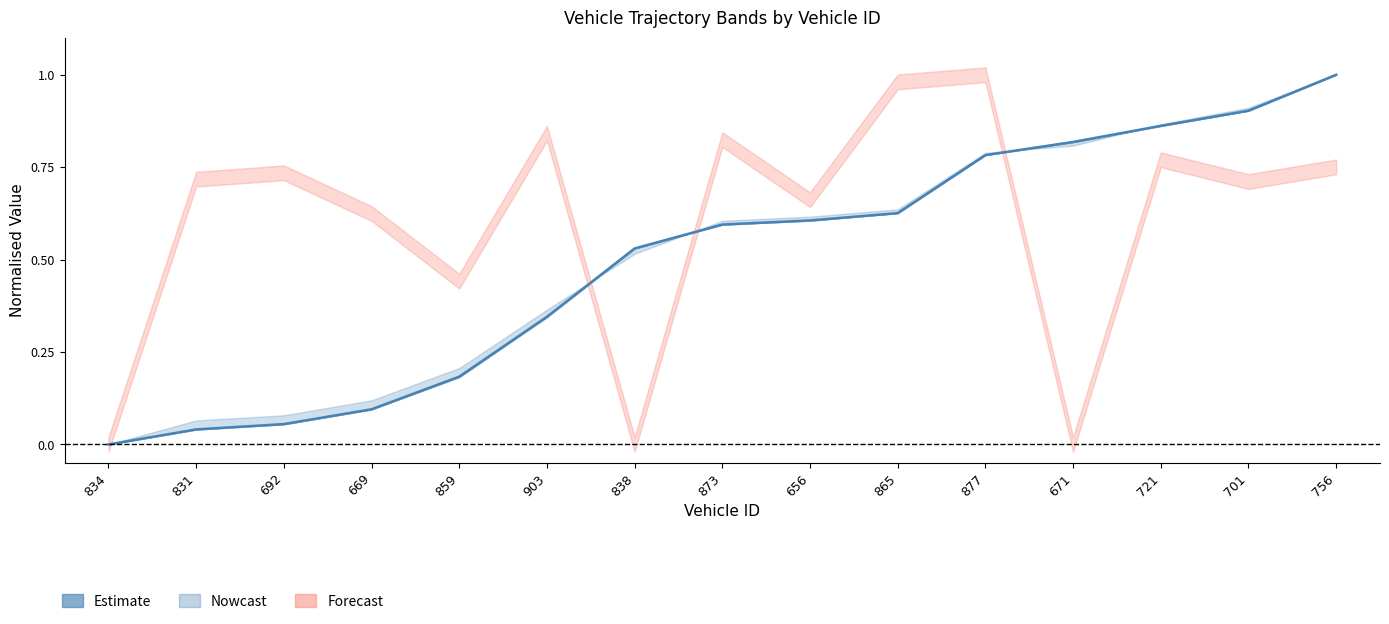

True or false: the data shows 0.0 at 831.

True